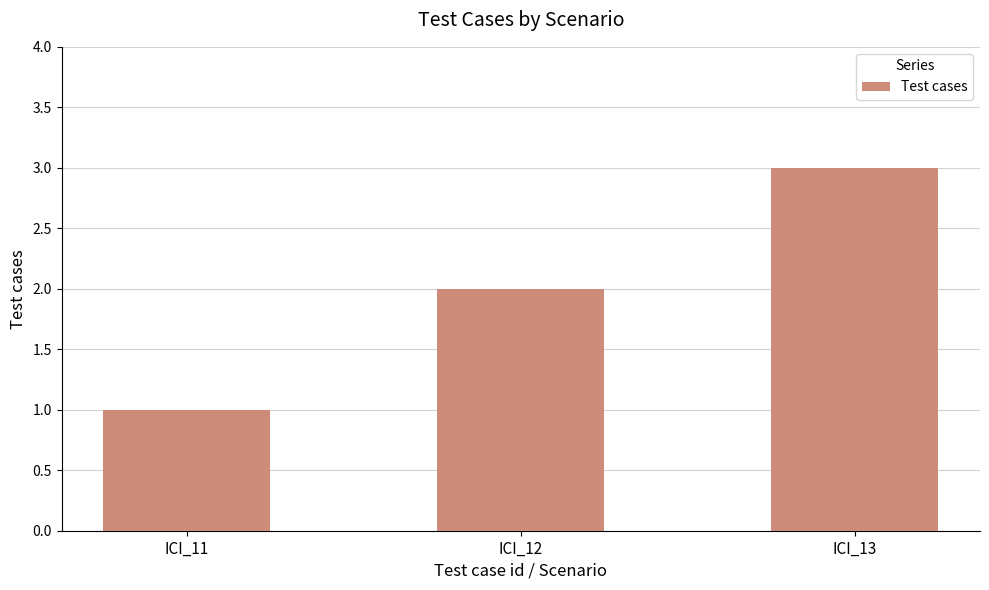

What is the smallest value displayed?

1